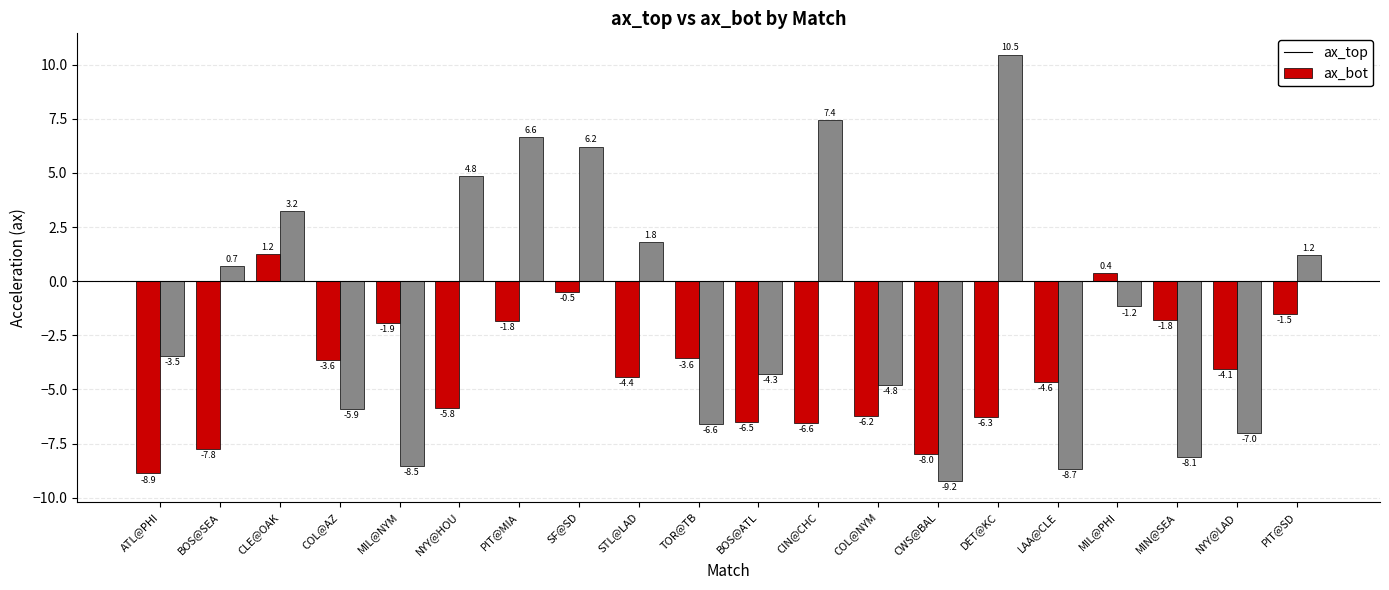

What is the label of the 2nd bar from the left?

BOS@SEA